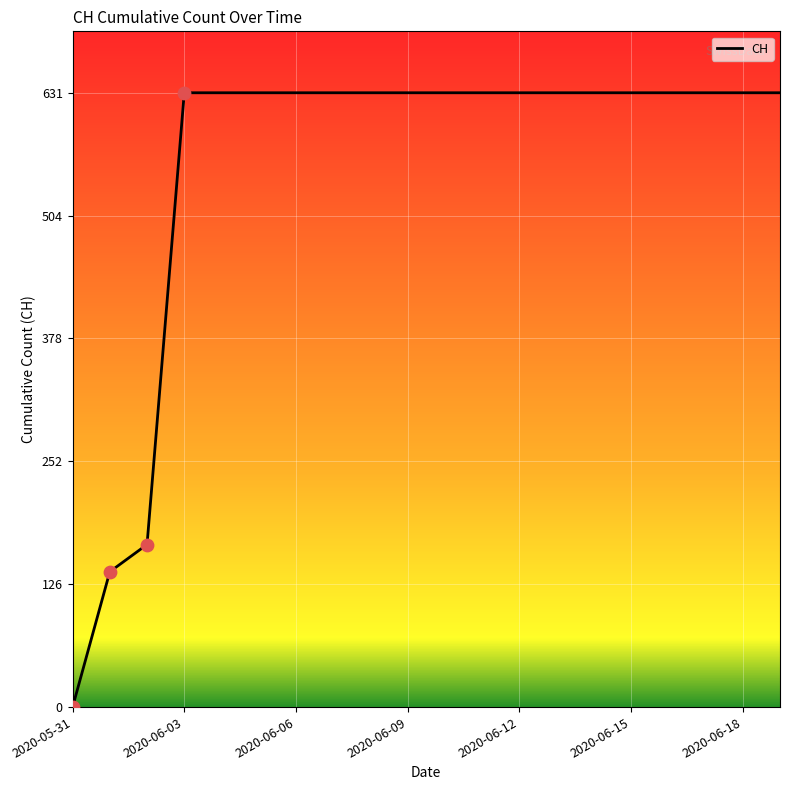

What is the difference between the maximum and minimum values?

631